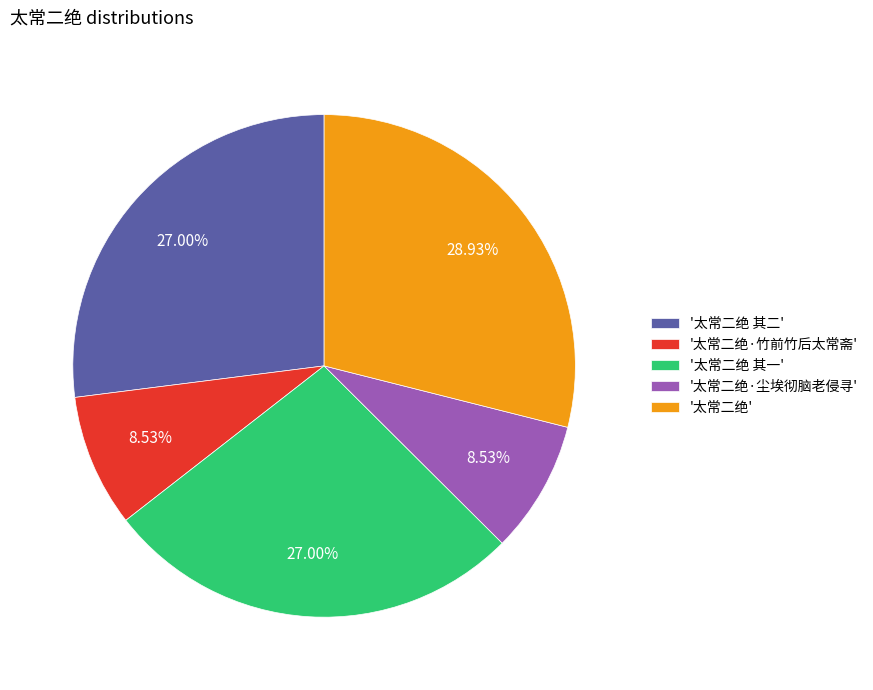

Is there a majority slice in this chart?

No